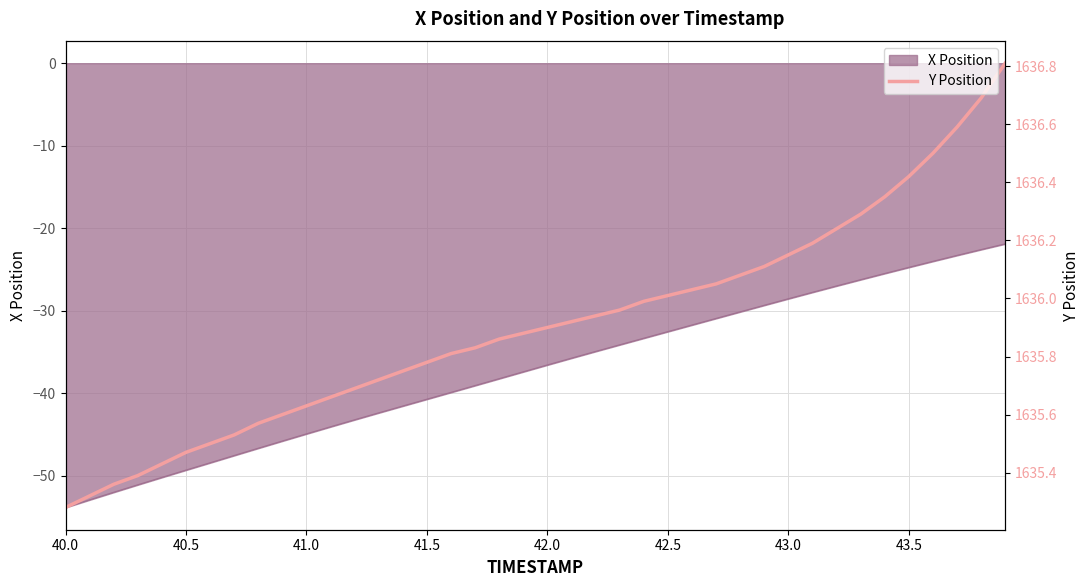

What is the sum of all values?

65436.3